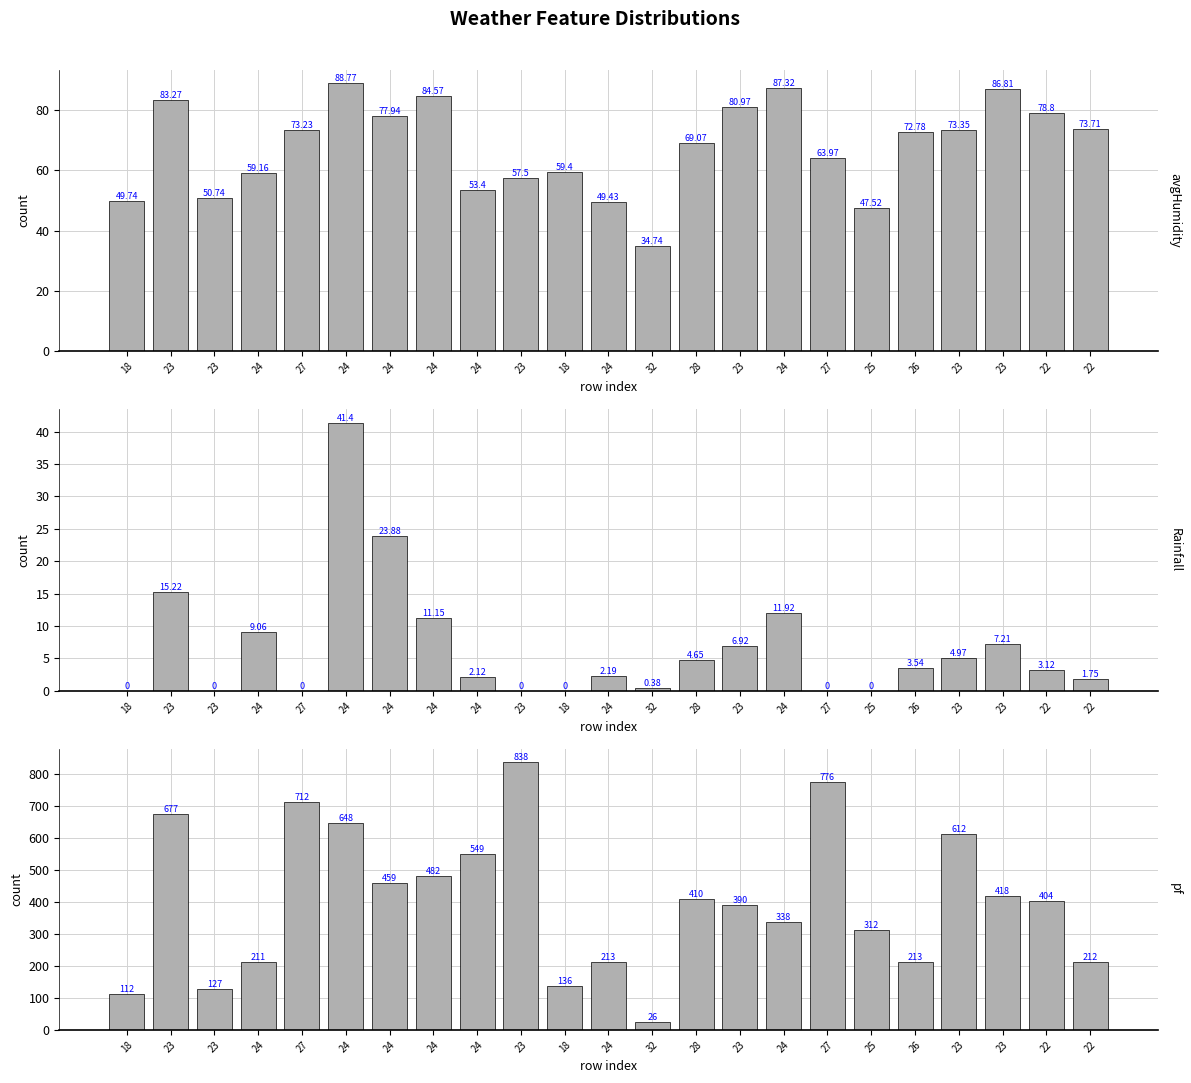

Is it true that avgHumidity equals 16.0 at 24?

False